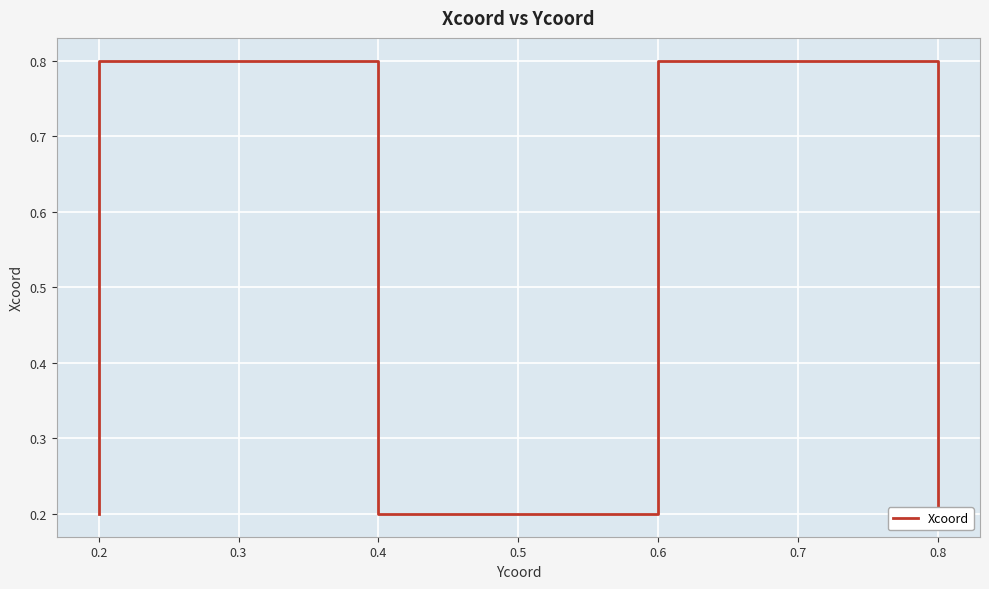

True or false: there are more than 1 points higher than both neighbors.

False